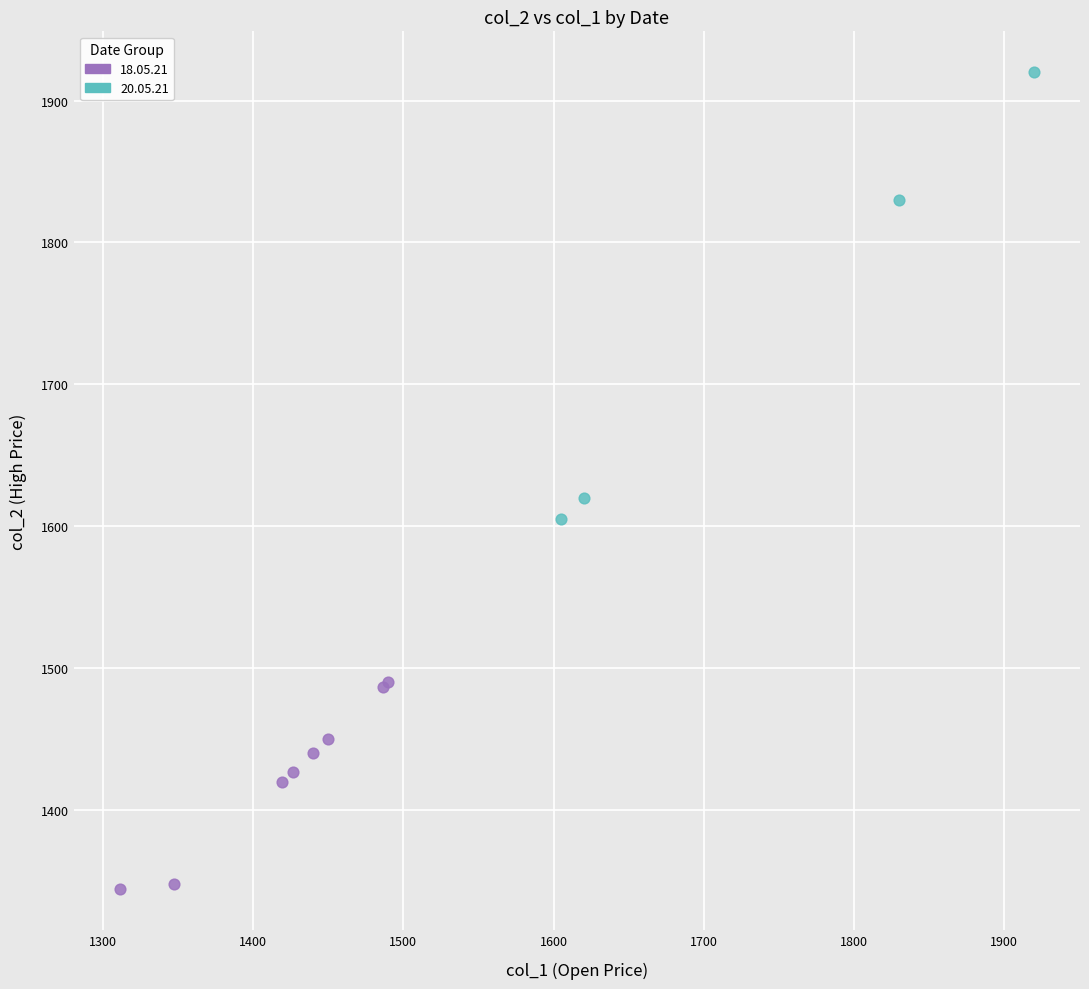

Which series has the widest spread of Y values?

20.05.21